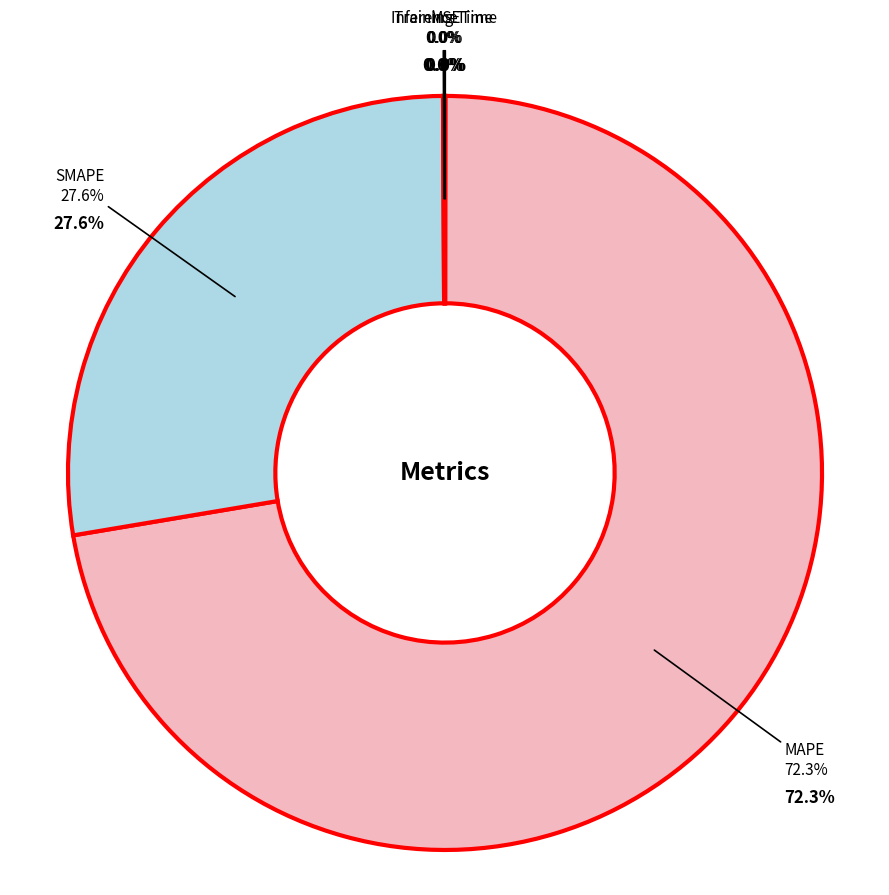

Count the number of slices in the pie.

5